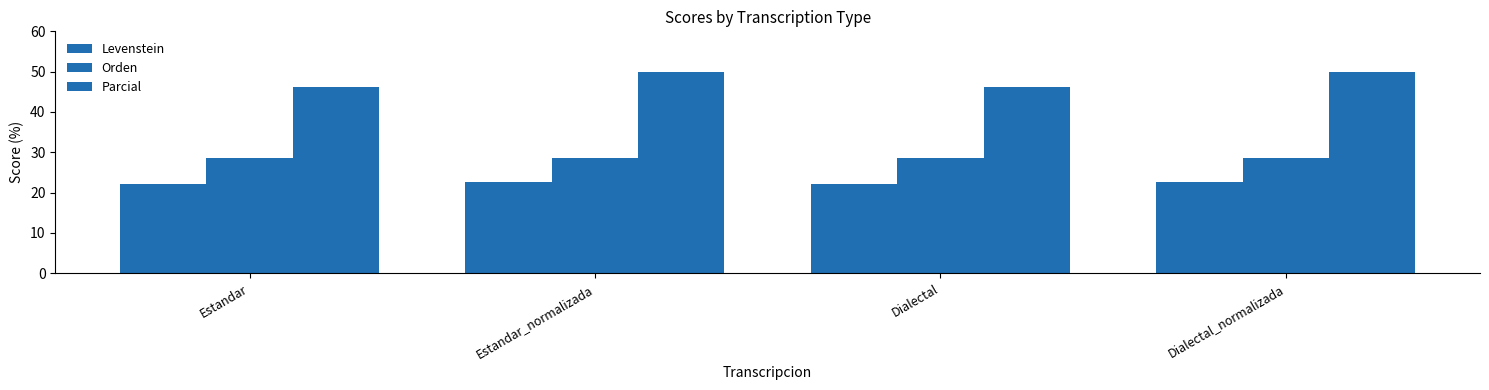

List the labels in order of Orden value, smallest first.

Estandar, Estandar_normalizada, Dialectal, Dialectal_normalizada